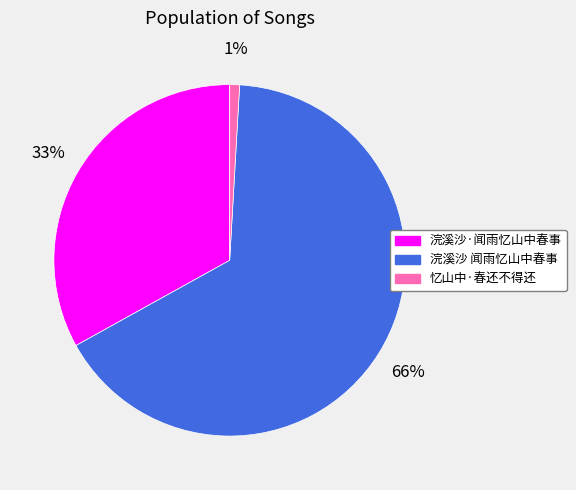

Approximately how many times larger is the value at 浣溪沙·闻雨忆山中春事 compared to 浣溪沙 闻雨忆山中春事?

0.5